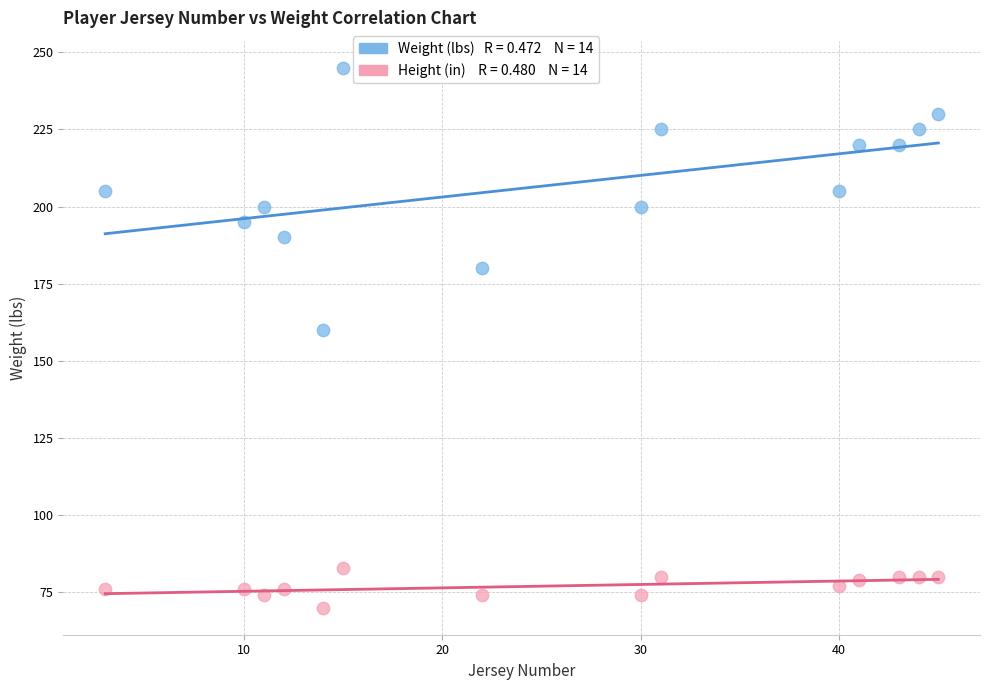

Across all series, what Y value is closest to 157?

160